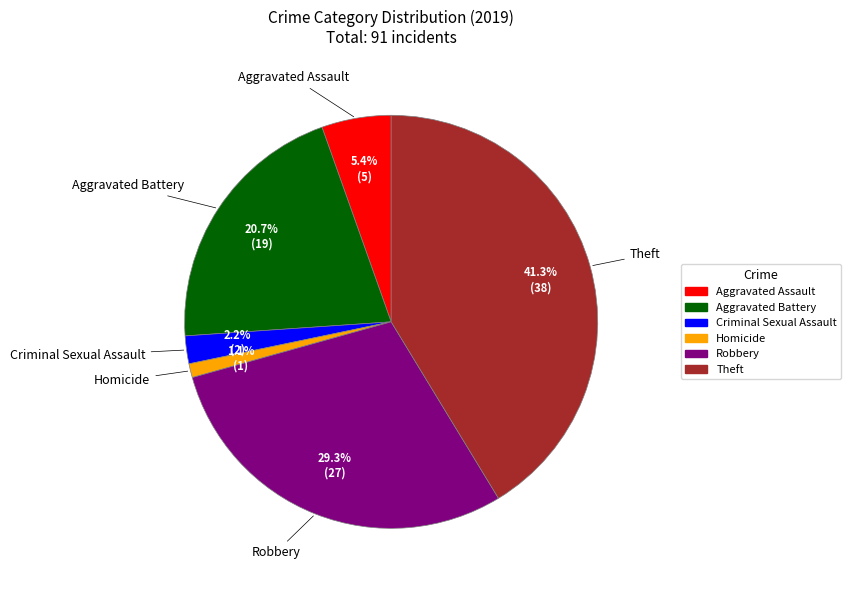

Count the number of slices in the pie.

6